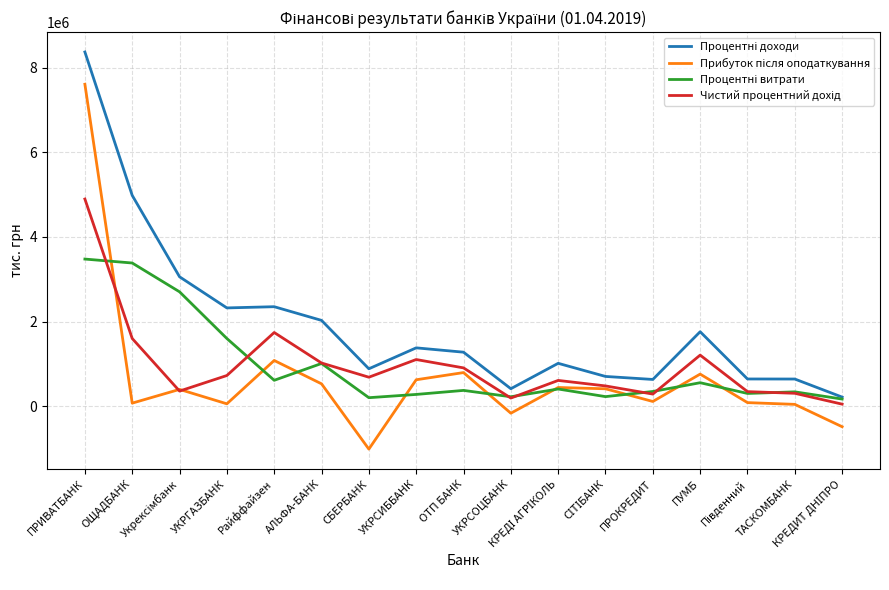

At which category is the sum across all series the highest?

ПРИВАТБАНК